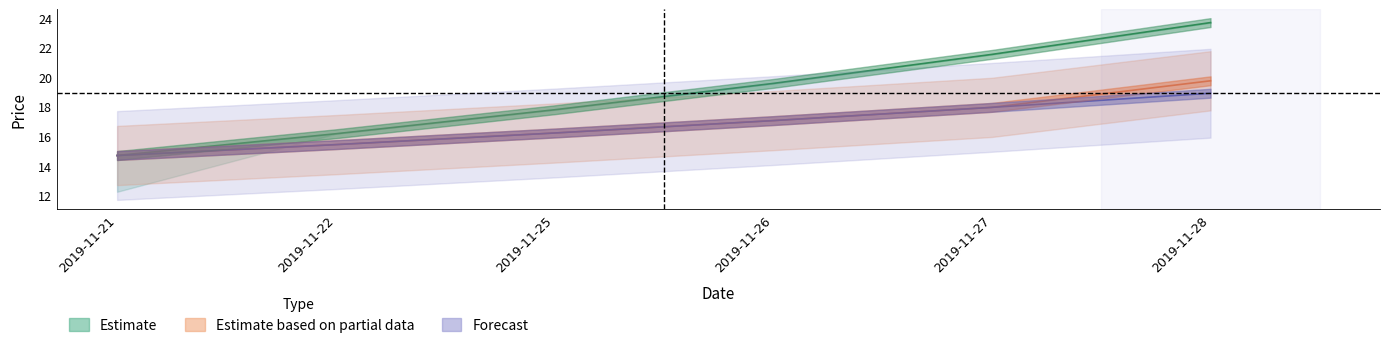

True or false: high and ma5 intersect in this chart.

False